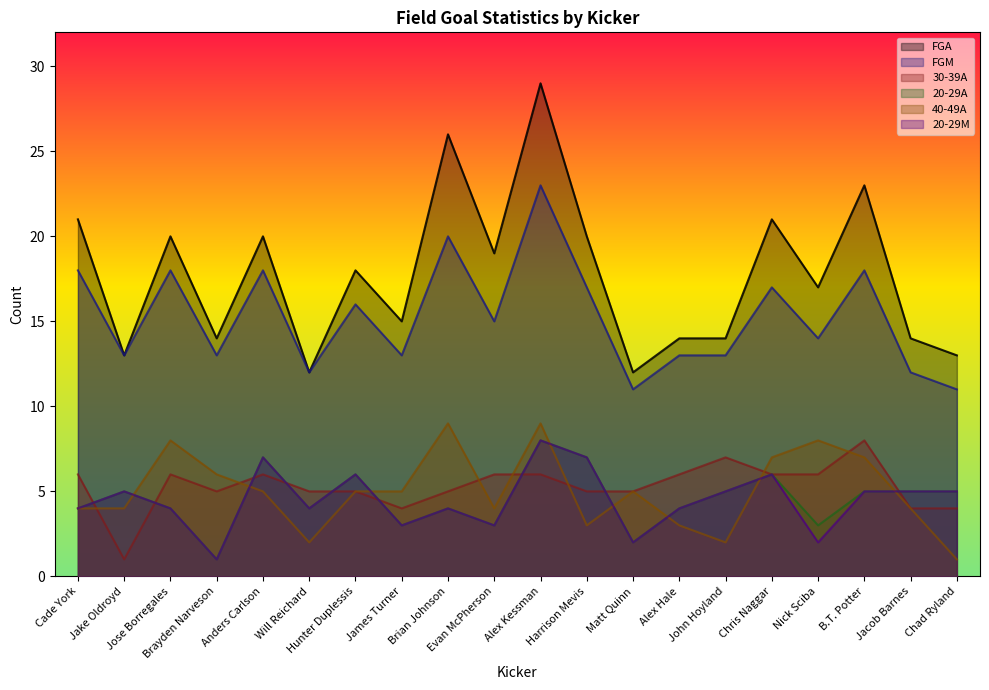

Which series has the largest total across all categories?

FGA